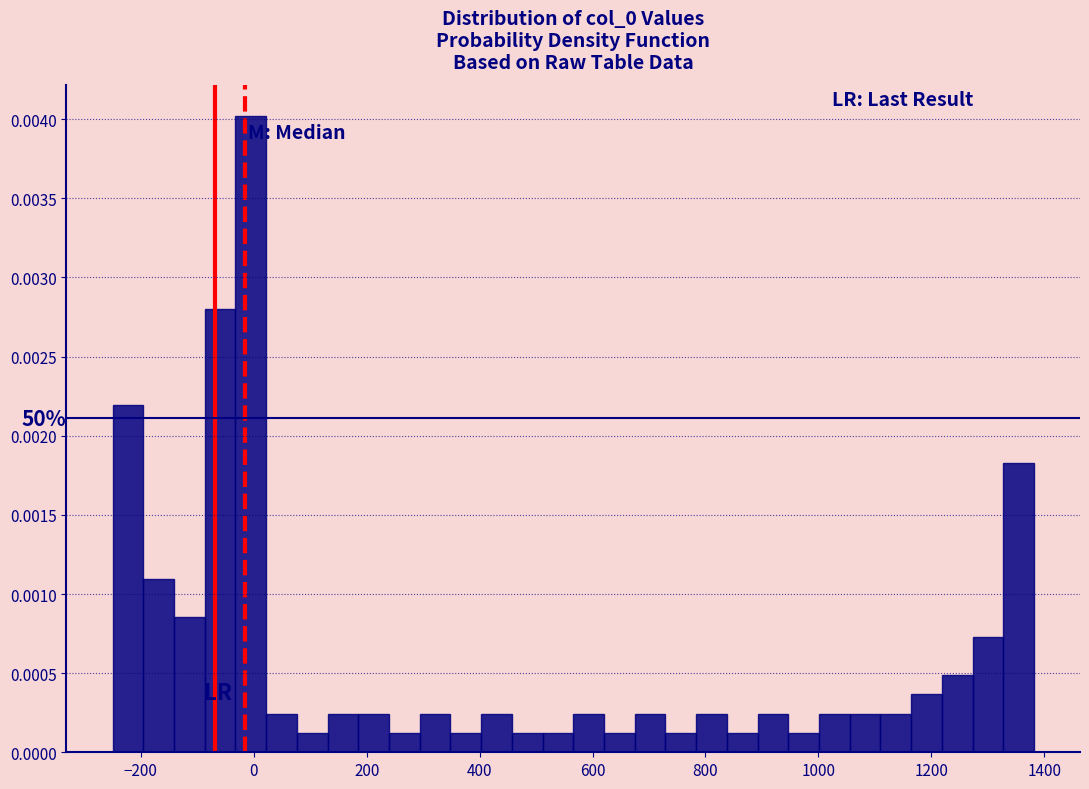

Around what value on the x-axis is the tallest bar? Give the approximate position of its centre, as read against the axis.

0